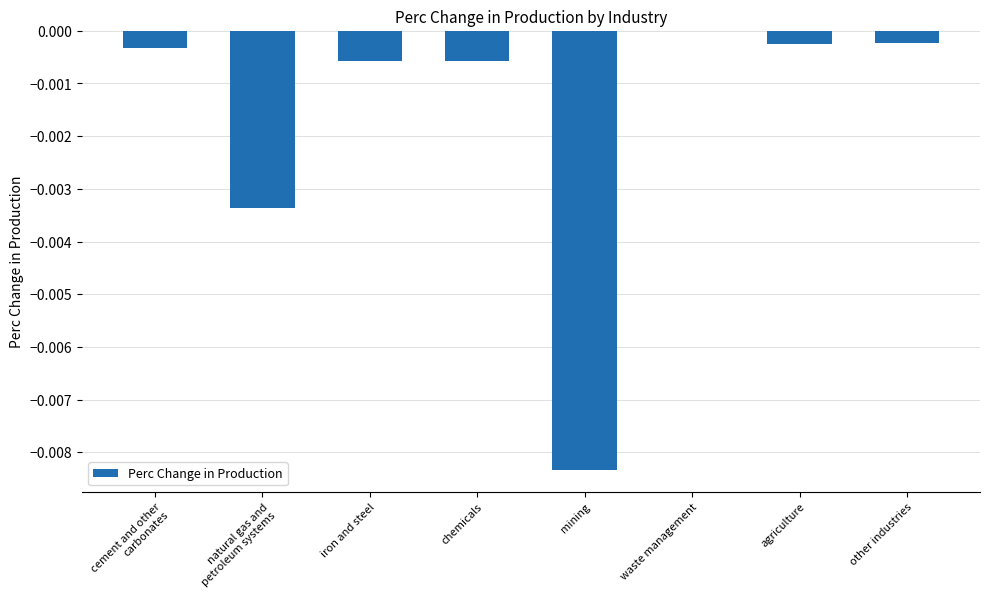

Is it true that the value at natural gas and petroleum systems is -0.0?

True